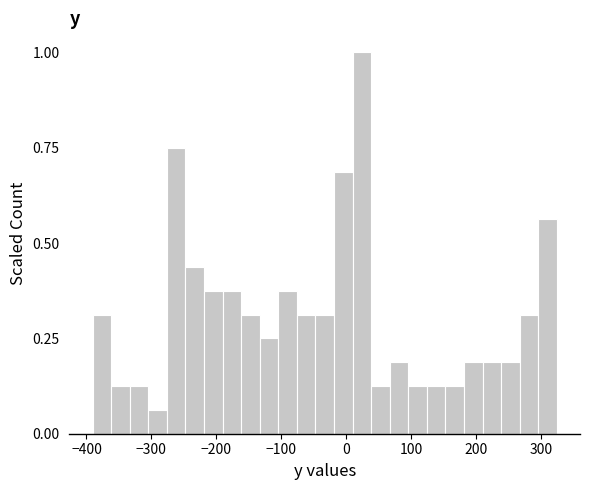

Read against the x-axis, roughly where is the centre of the tallest bar?

20